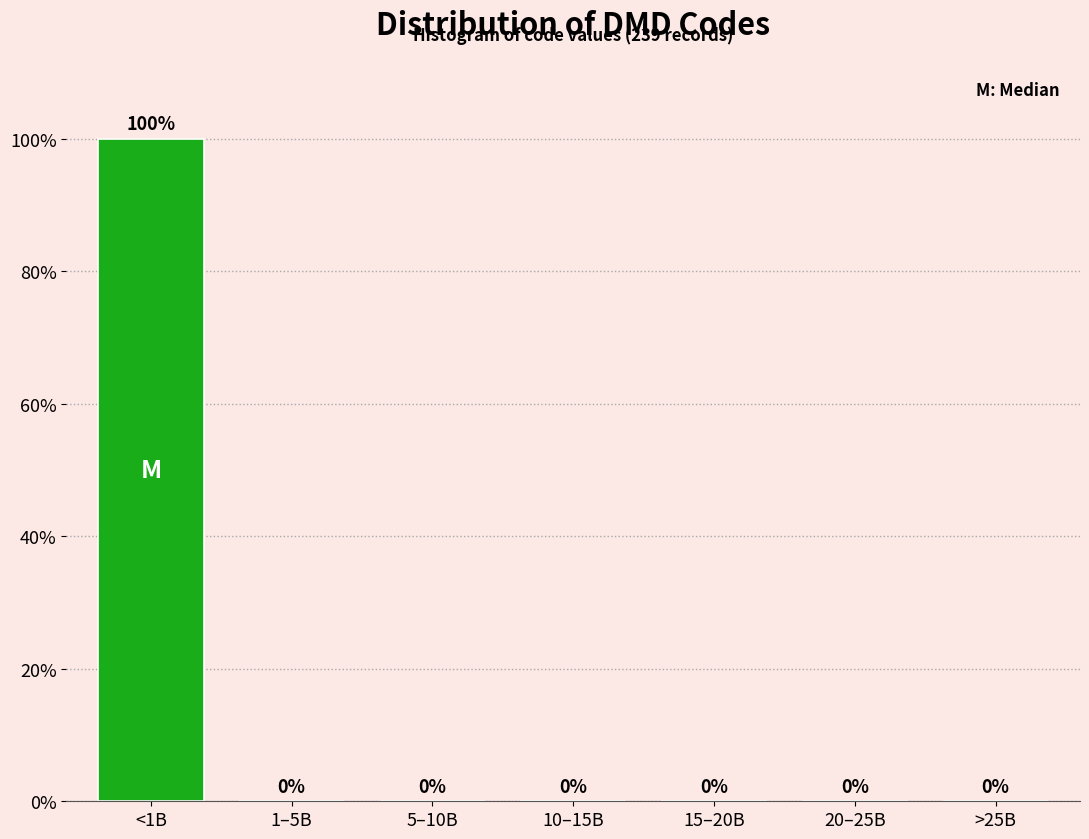

Reading left to right, what are all the values shown in this chart?

<1B=100	1–5B=0	5–10B=0	10–15B=0	15–20B=0	20–25B=0	>25B=0